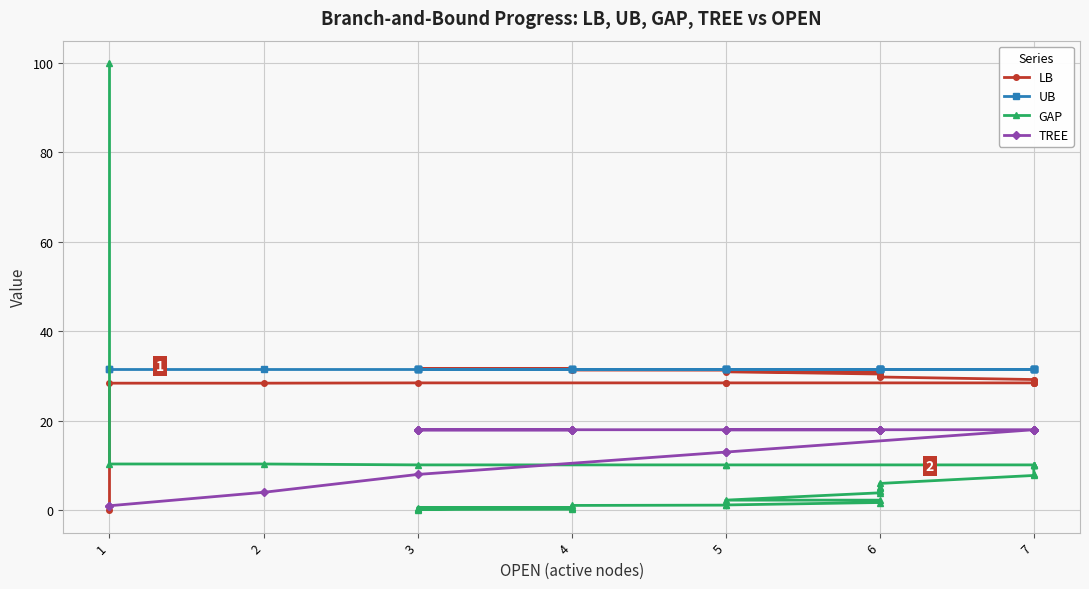

Which series has the widest spread of values?

GAP